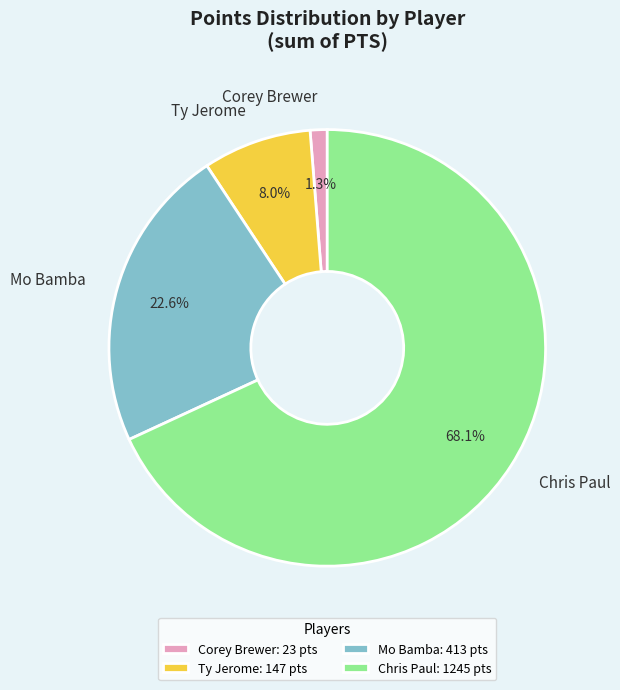

To the nearest percent, what portion does Corey Brewer represent?

1%